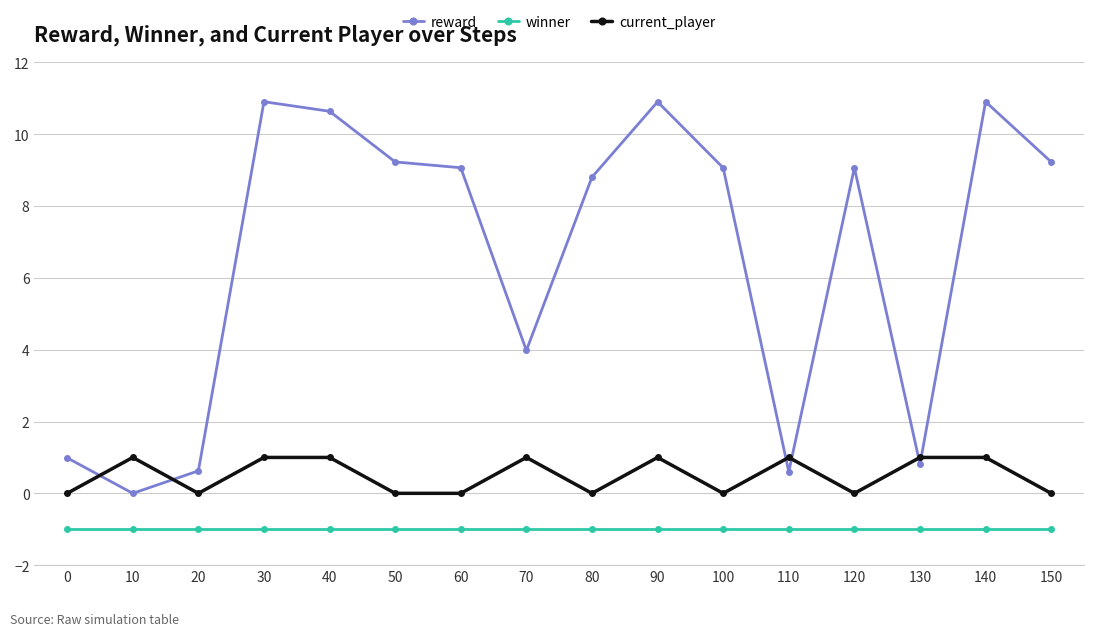

What are all the series names shown in the legend?

reward, winner, current_player